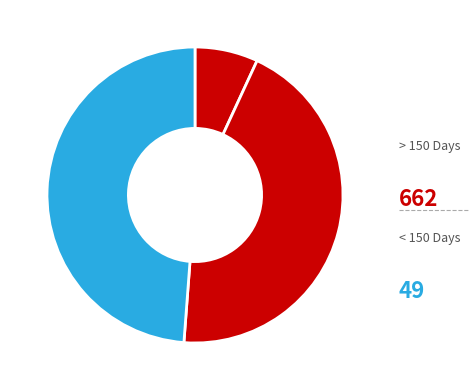

How many segments does this pie chart have?

3